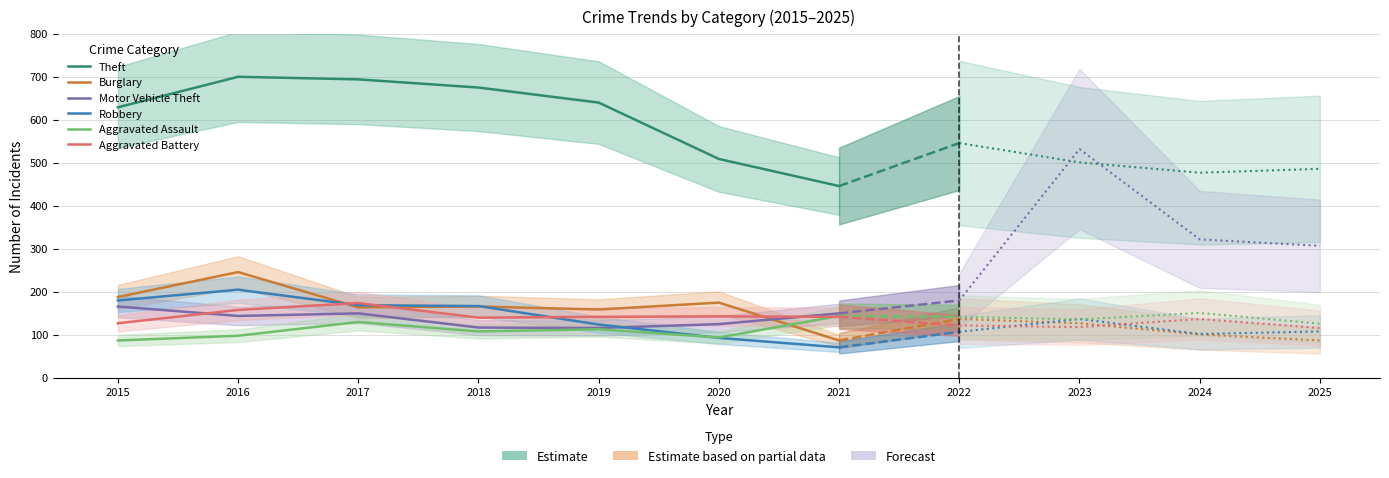

What is the difference between the maximum and second lowest values in the Robbery series?

112